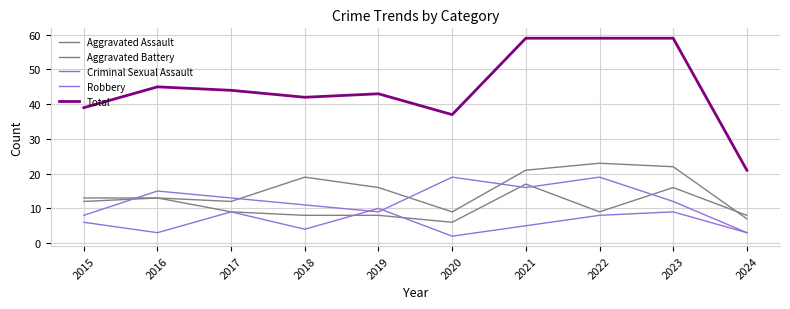

What is the value of the Criminal Sexual Assault point at the 3rd from the left?

9